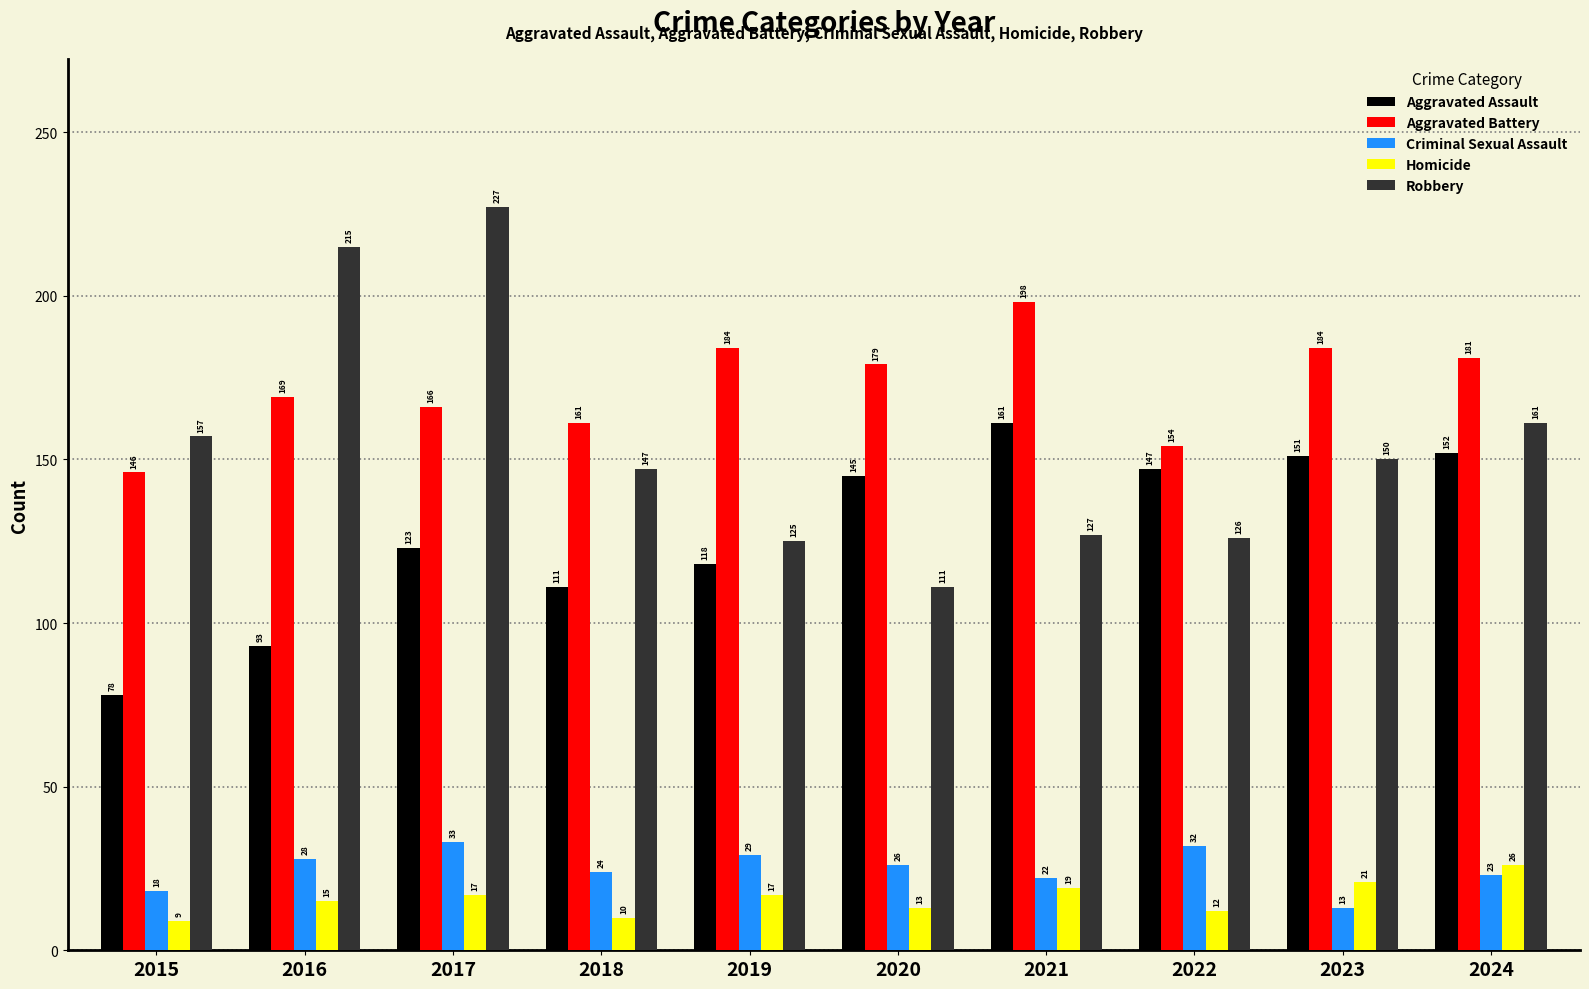

Rank the series at 2021 from highest to lowest value.

Aggravated Battery, Aggravated Assault, Robbery, Criminal Sexual Assault, Homicide